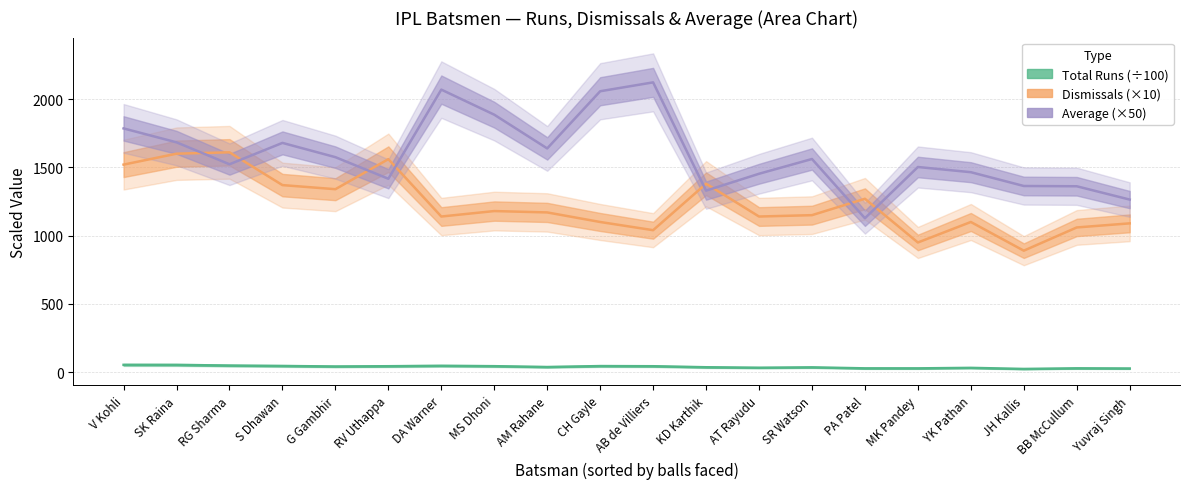

Does the chart have visible grid lines?

Yes